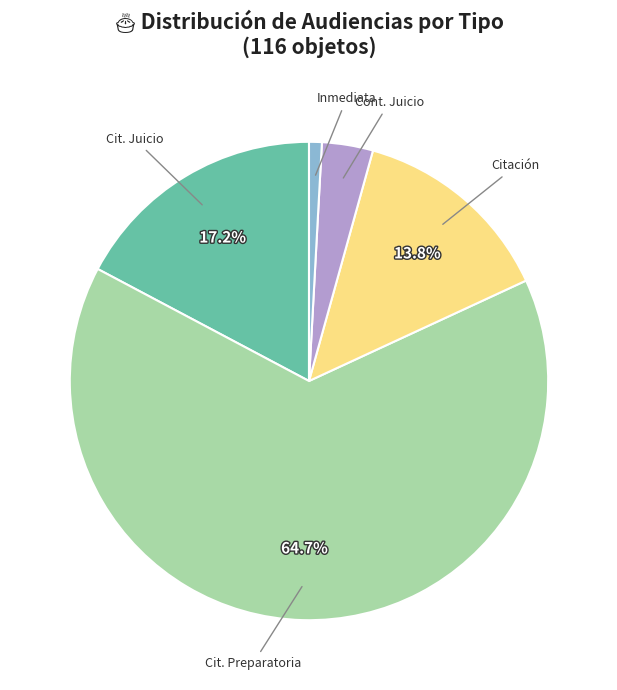

Is there a majority slice in this chart?

Yes